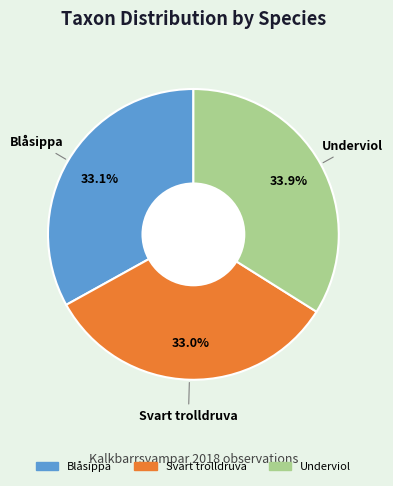

How many slices are in this pie chart?

3